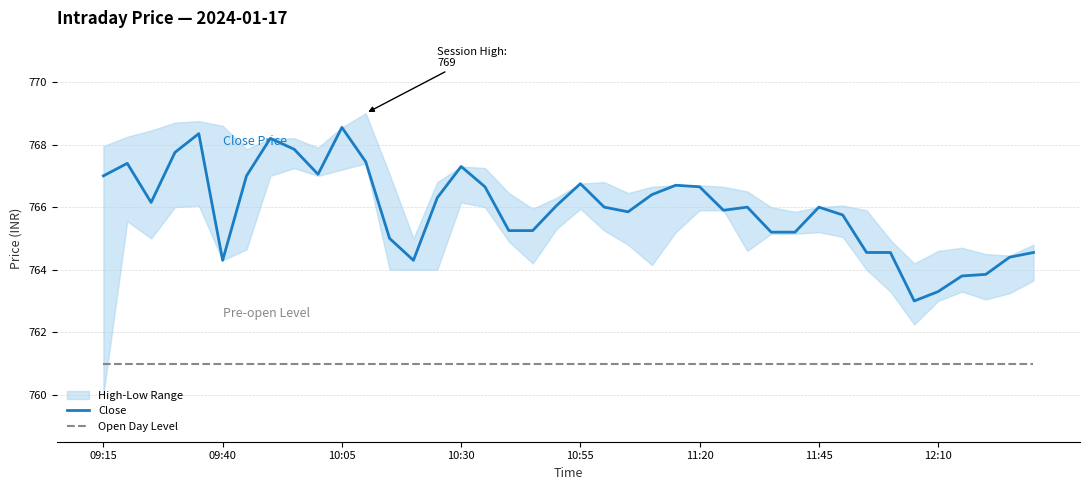

What is the maximum value for Close?

768.5